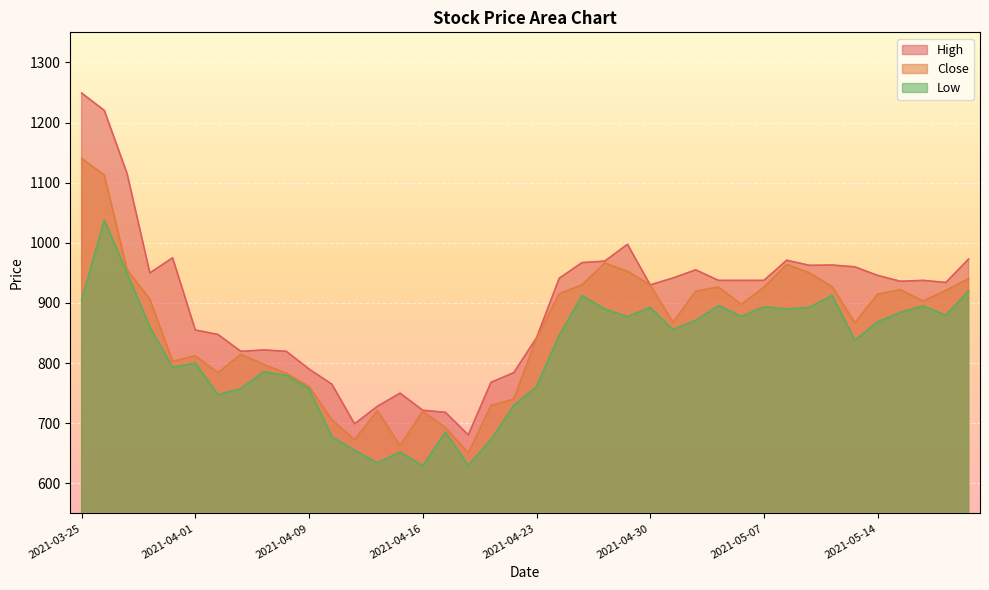

Is it true that High equals 930.0 at 2021-04-30?

True